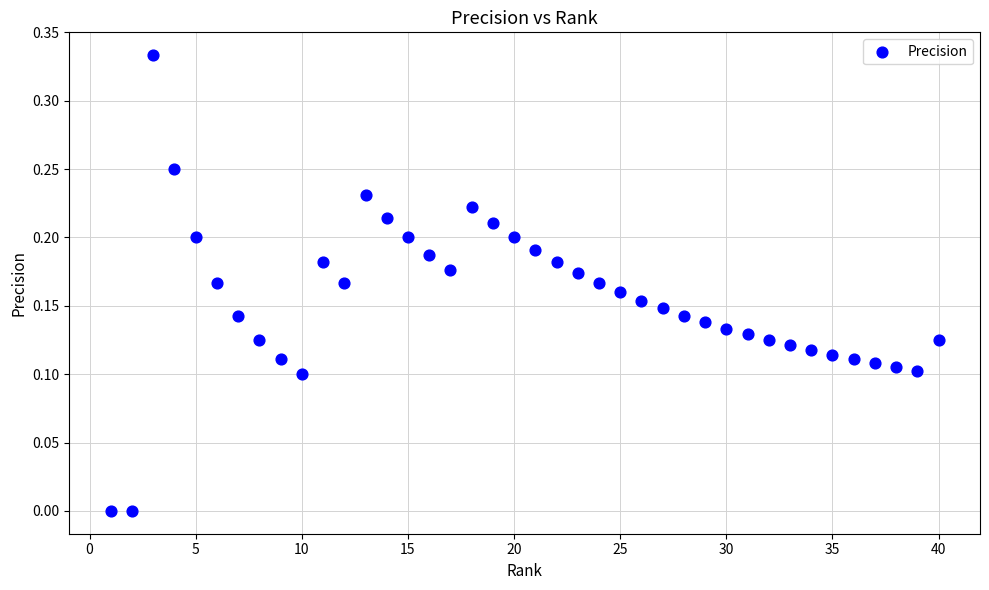

What is the range of X values (max minus min)?

39.0